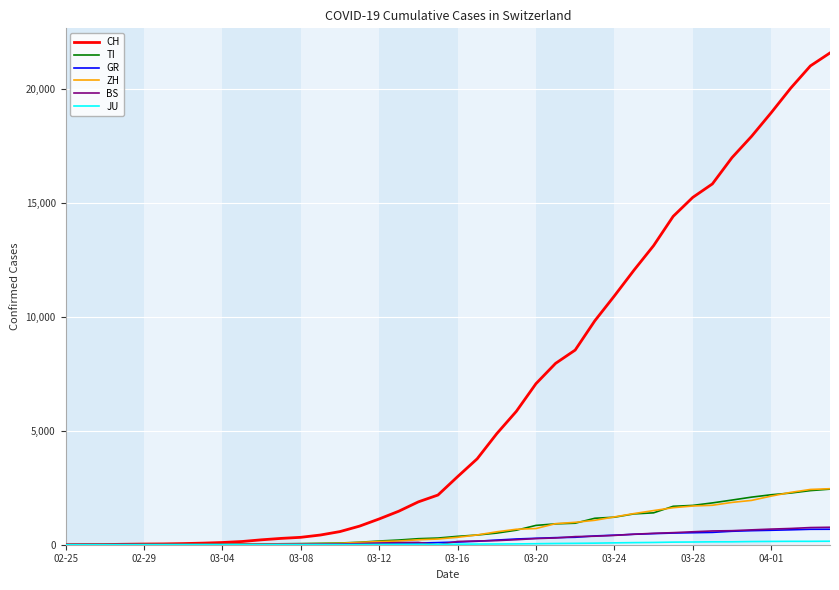

What is the maximum value for GR?

680